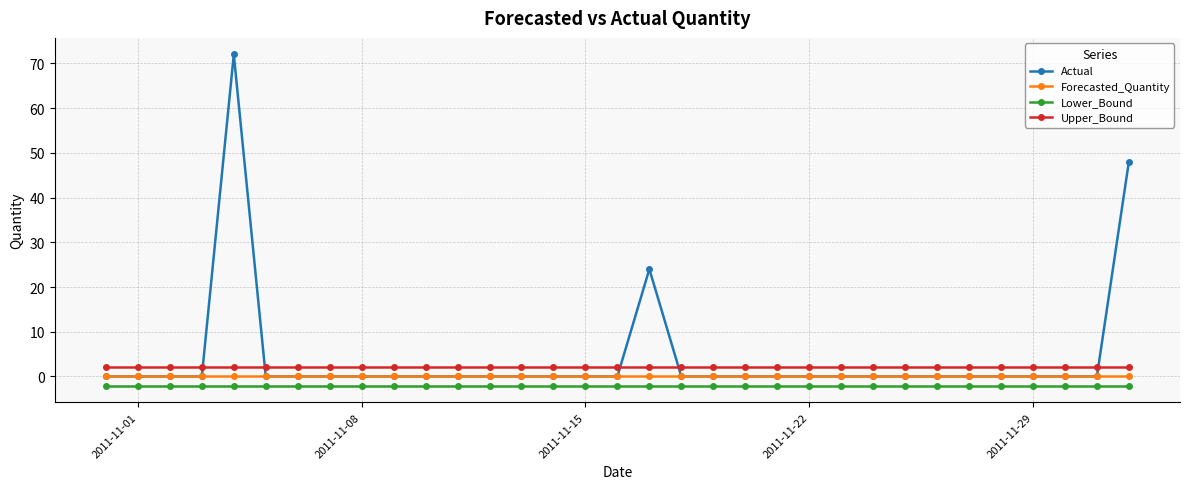

How many lines are shown in the chart?

4